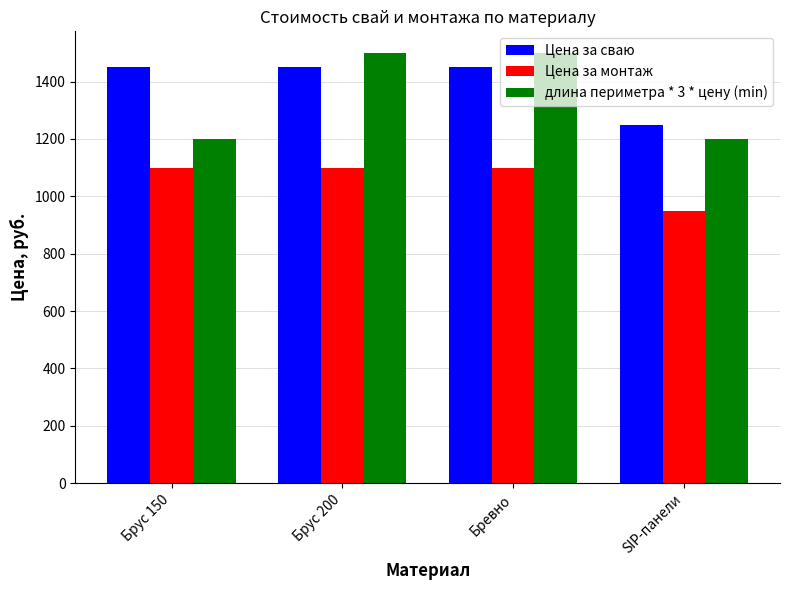

What is the average value of the длина периметра * 3 * цену (min) series?

1350